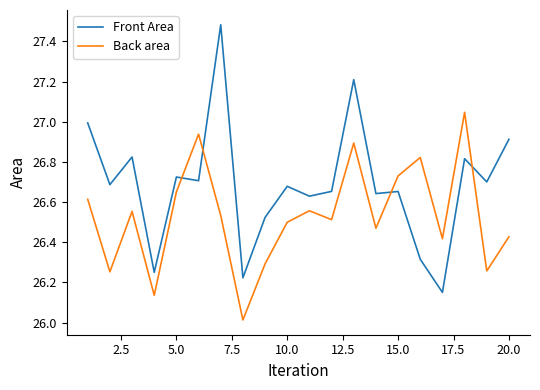

Which series has the largest range (max minus min)?

Front Area